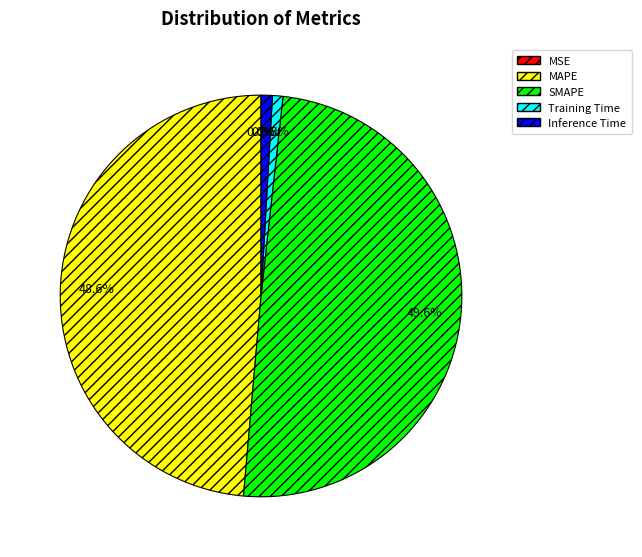

What percentage do Training Time and MAPE together represent?

49.4%